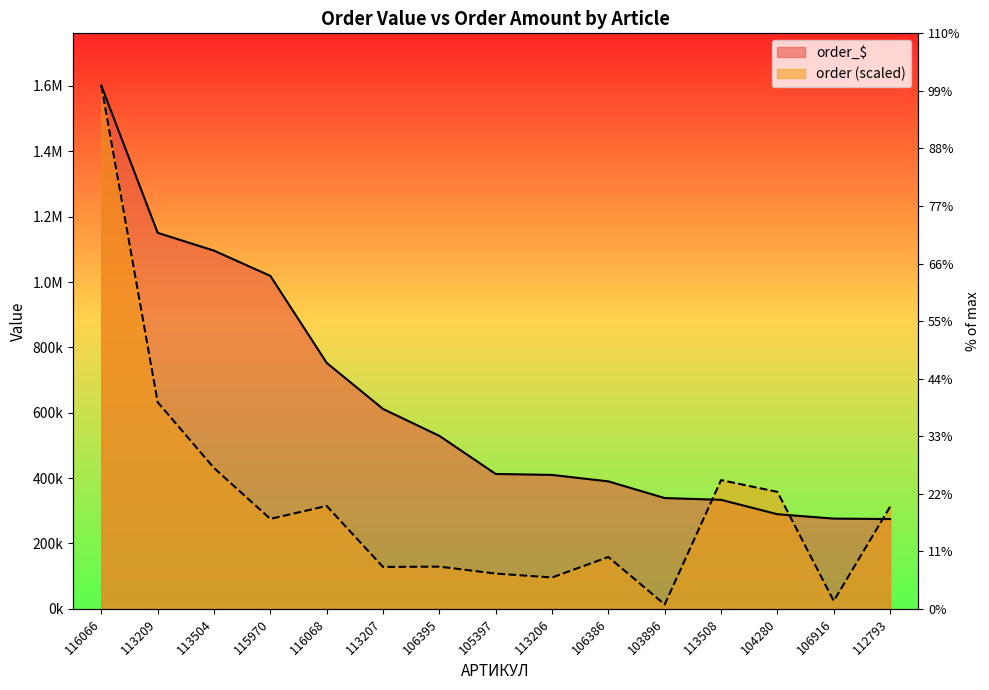

List the series in order of their overall mean, highest first.

order_$, order